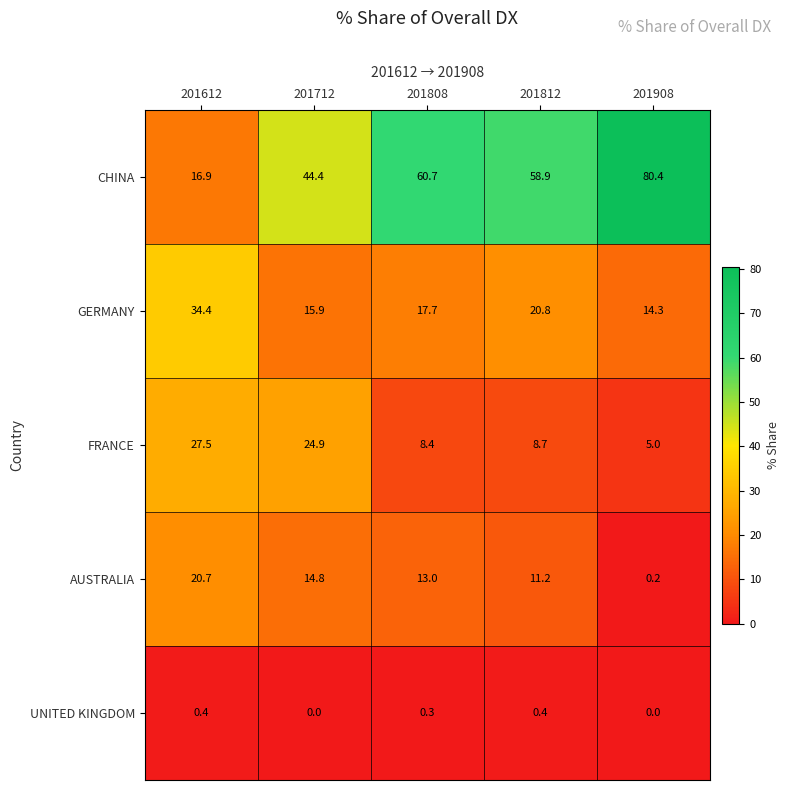

At which label does GERMANY reach its peak?

201612